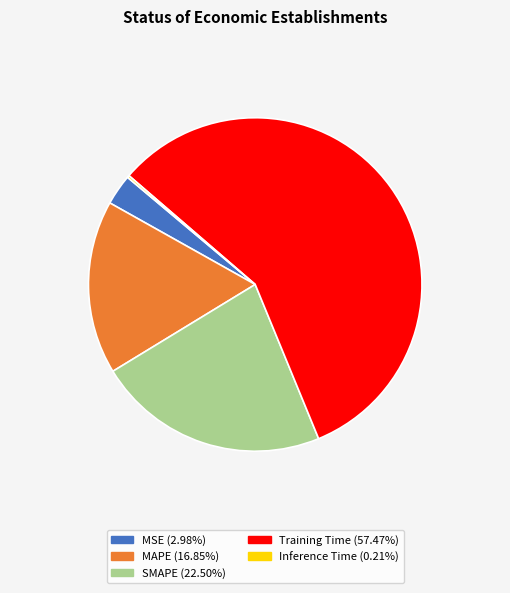

Is Training Time the majority of the pie?

Yes